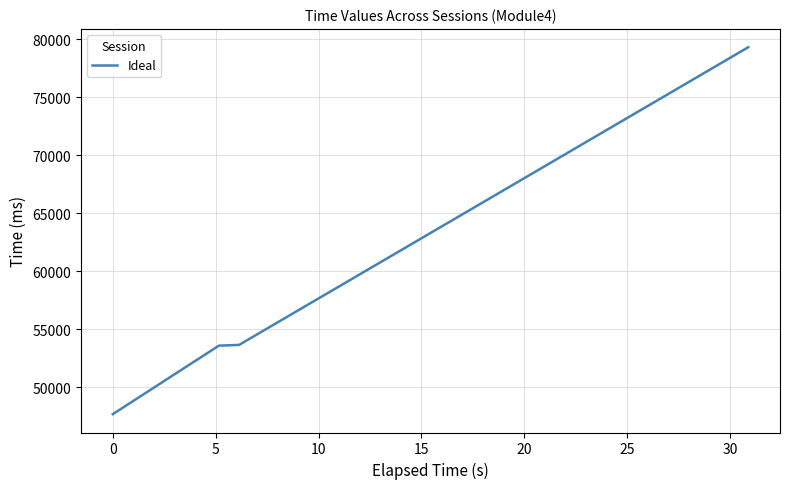

What is the greatest value displayed?

79298